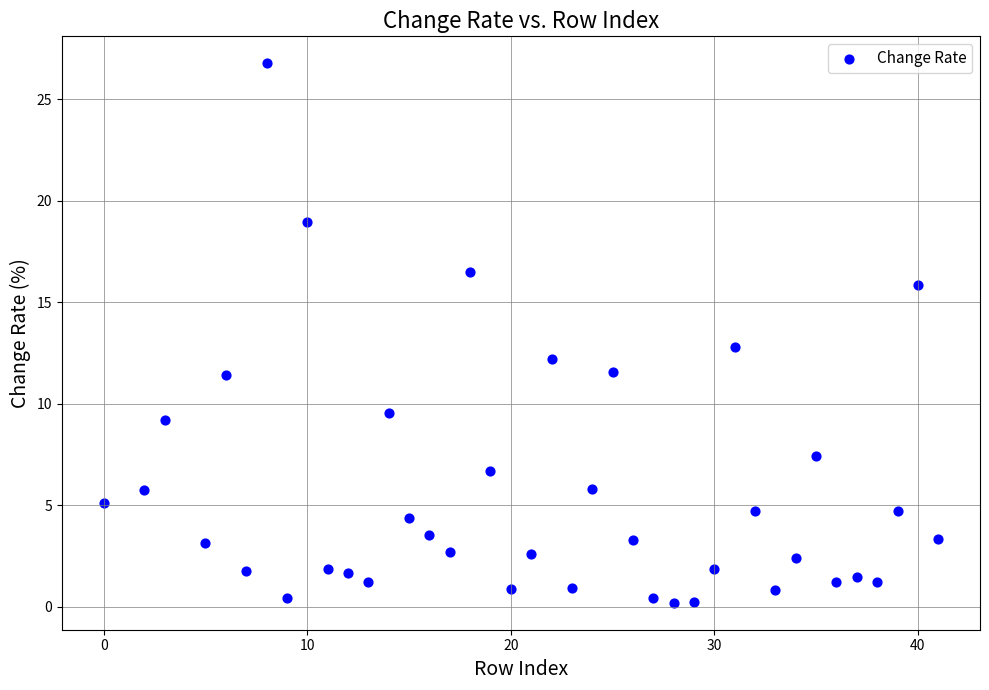

What is the range of X values (max minus min)?

41.0